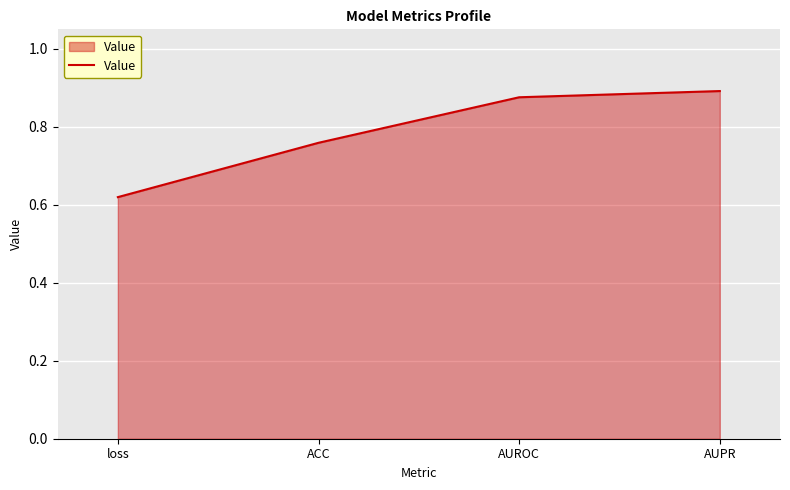

Which has a higher value, ACC or AUPR?

AUPR